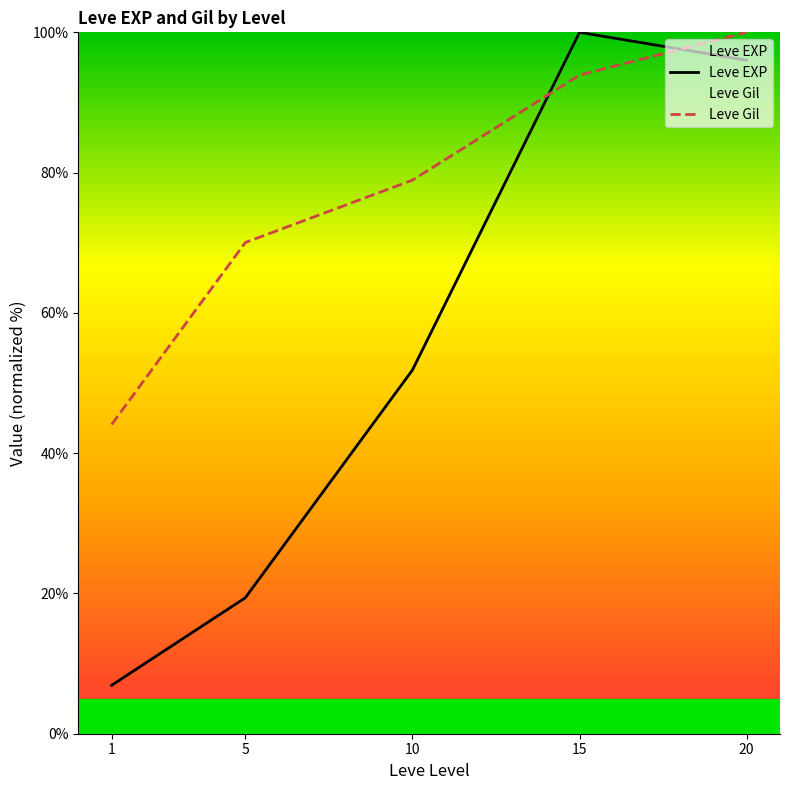

Reading right to left, list all the values displayed in this chart.

Leve EXP: 20=96.0	15=100.0	10=51.9	5=19.4	1=6.9
Leve Gil: 20=100.0	15=93.9	10=78.9	5=70.0	1=44.1